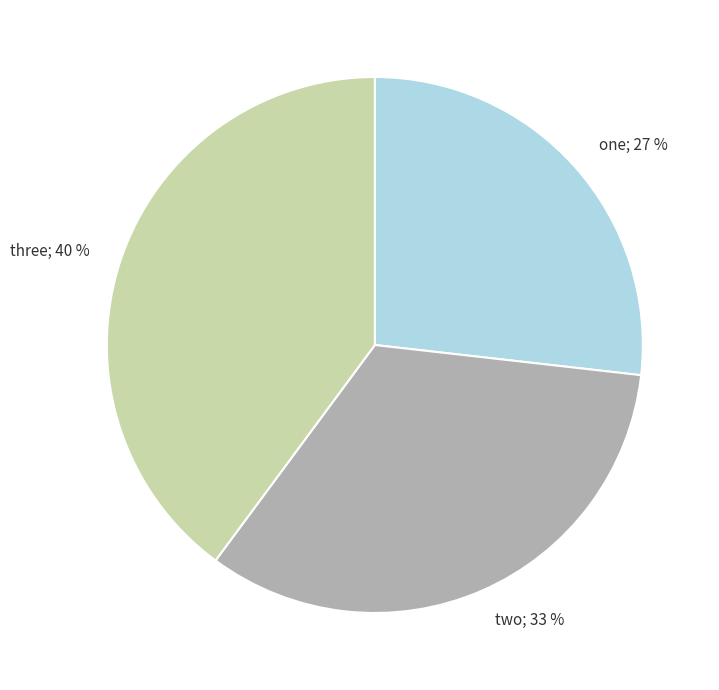

Does any single category account for the majority?

No